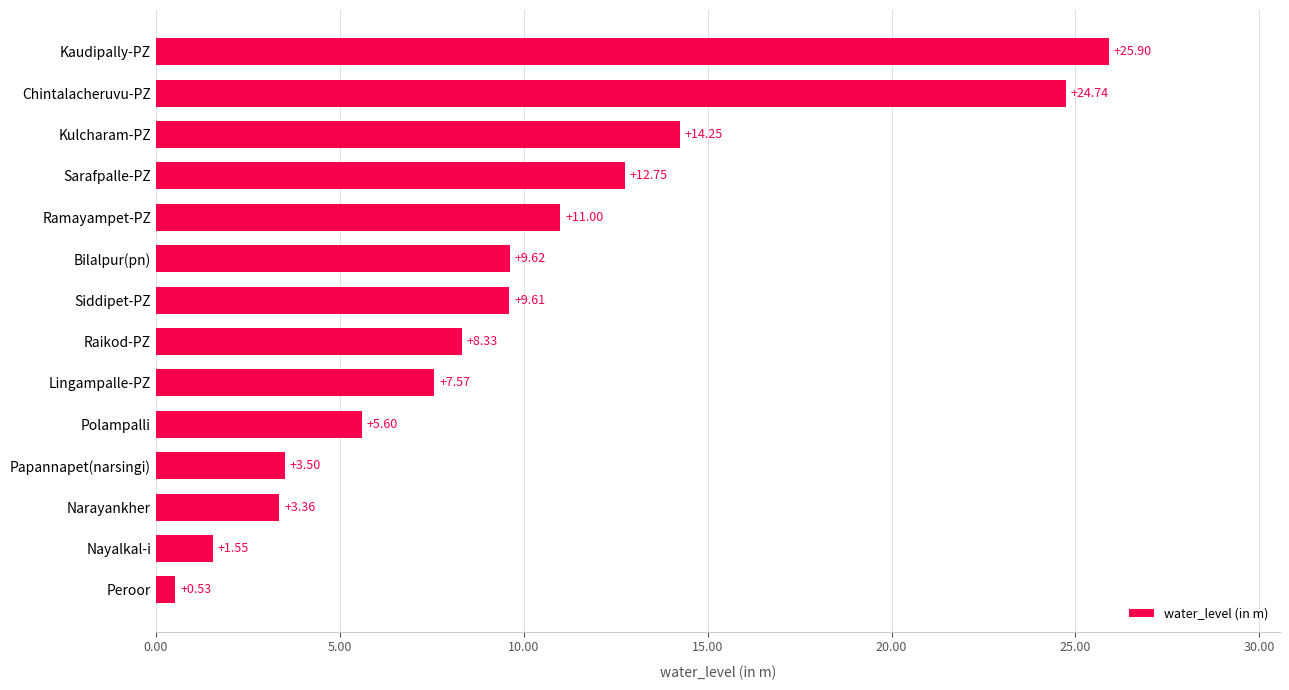

Are the bars grouped side by side (vs. stacked)?

No